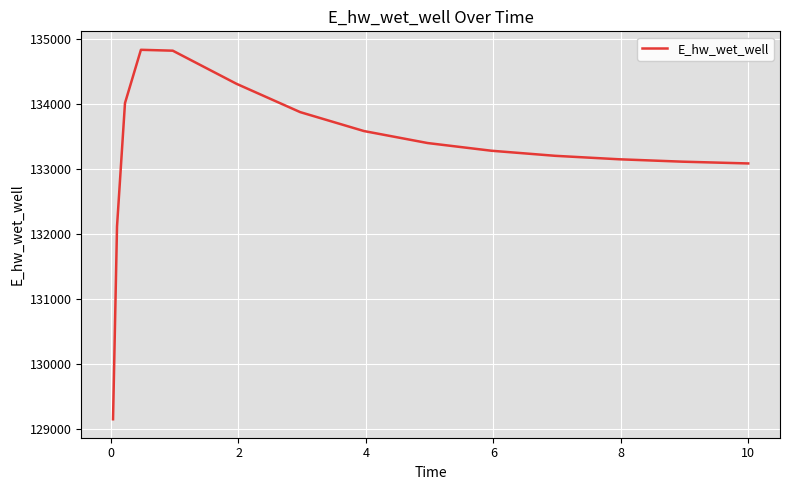

What is the smallest value displayed?

129149.5